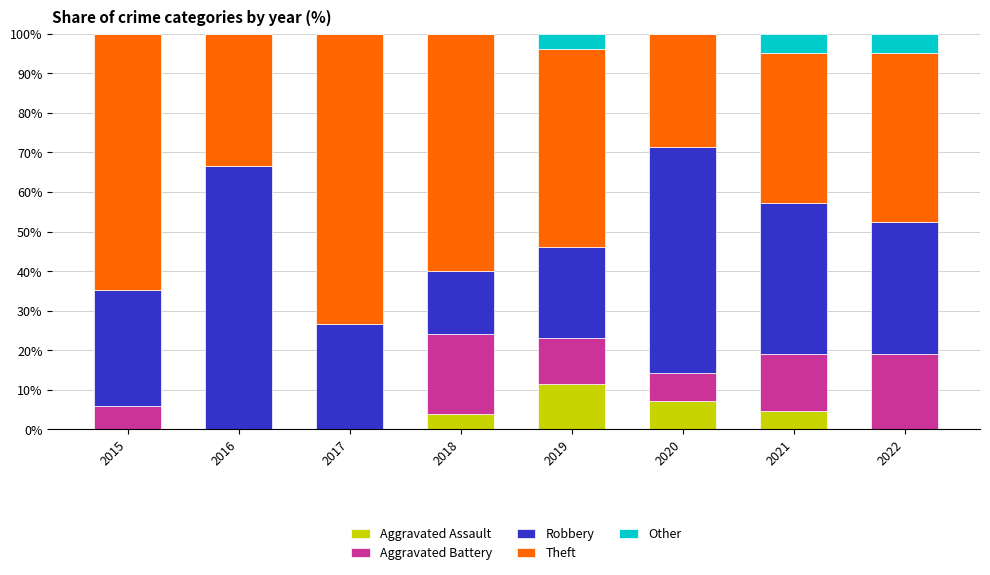

What are all the series names shown in the legend?

Aggravated Assault, Aggravated Battery, Robbery, Theft, Other